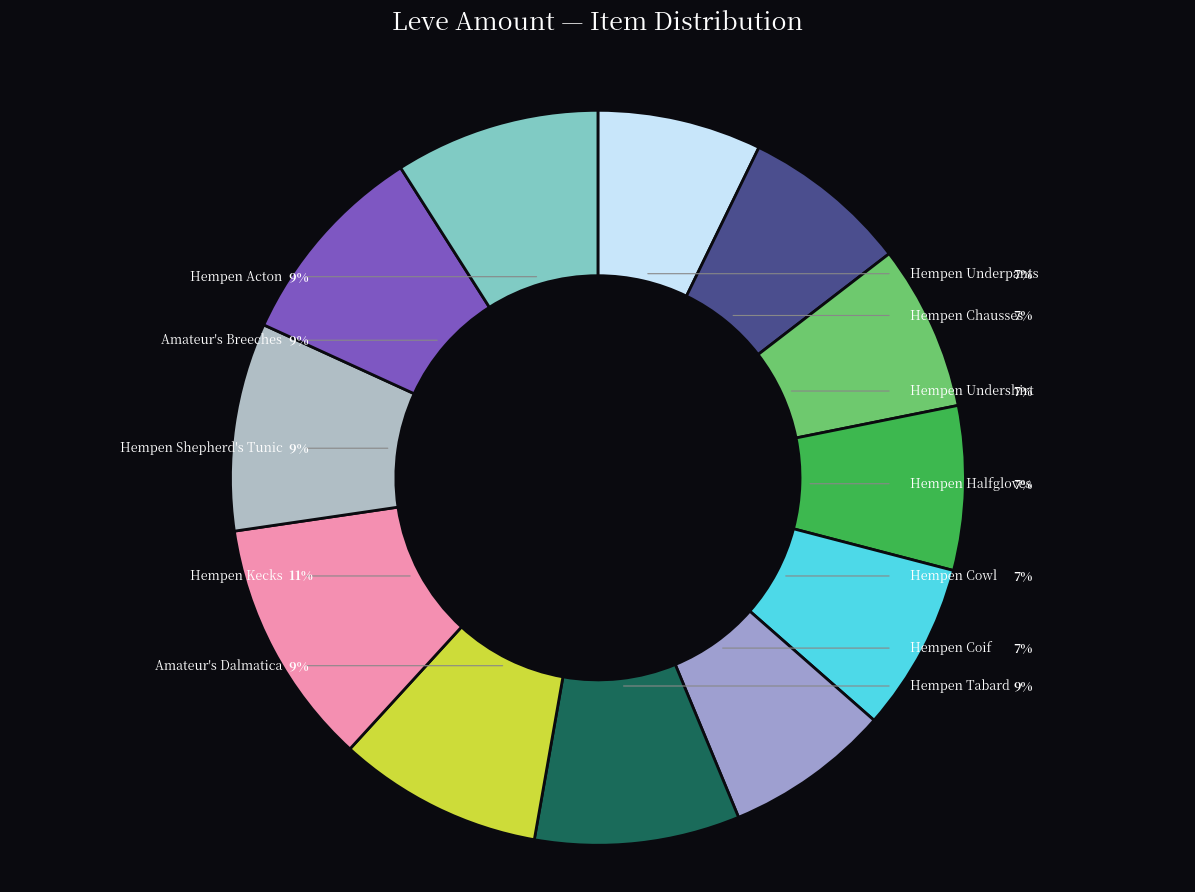

How many slices are in this pie chart?

12